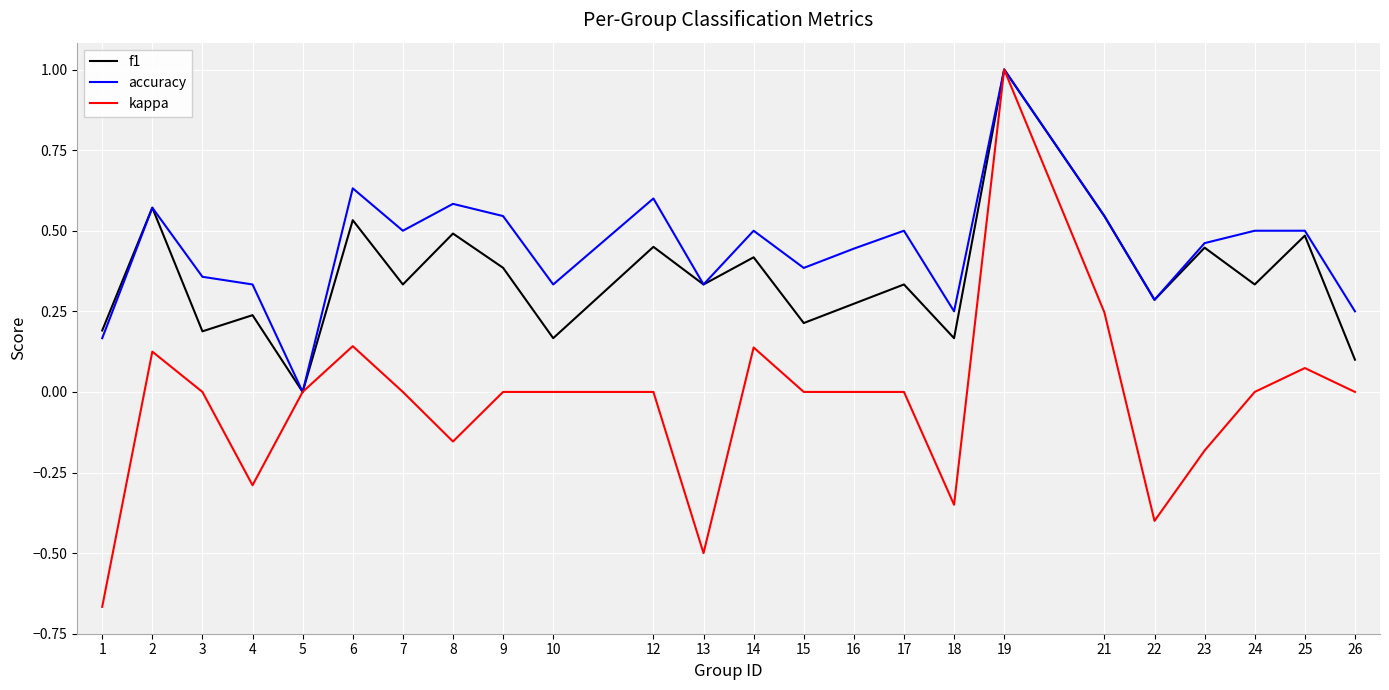

At 7, list the series in order from largest to smallest.

accuracy, f1, kappa